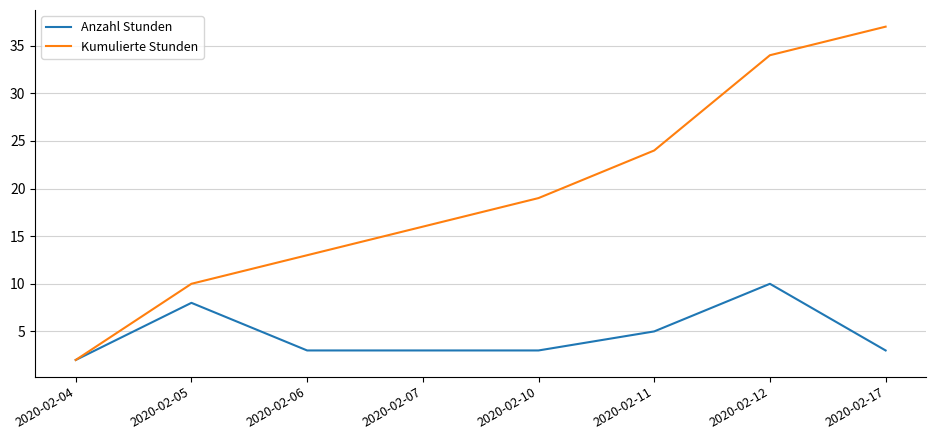

Which series has the largest total across all categories?

Kumulierte Stunden